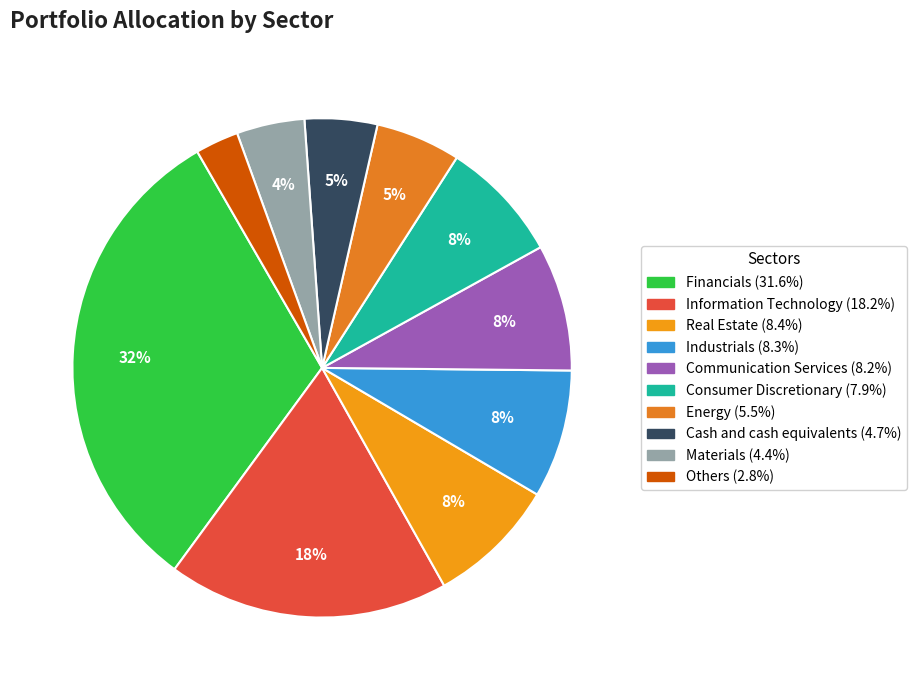

Which slice is the smallest?

Others